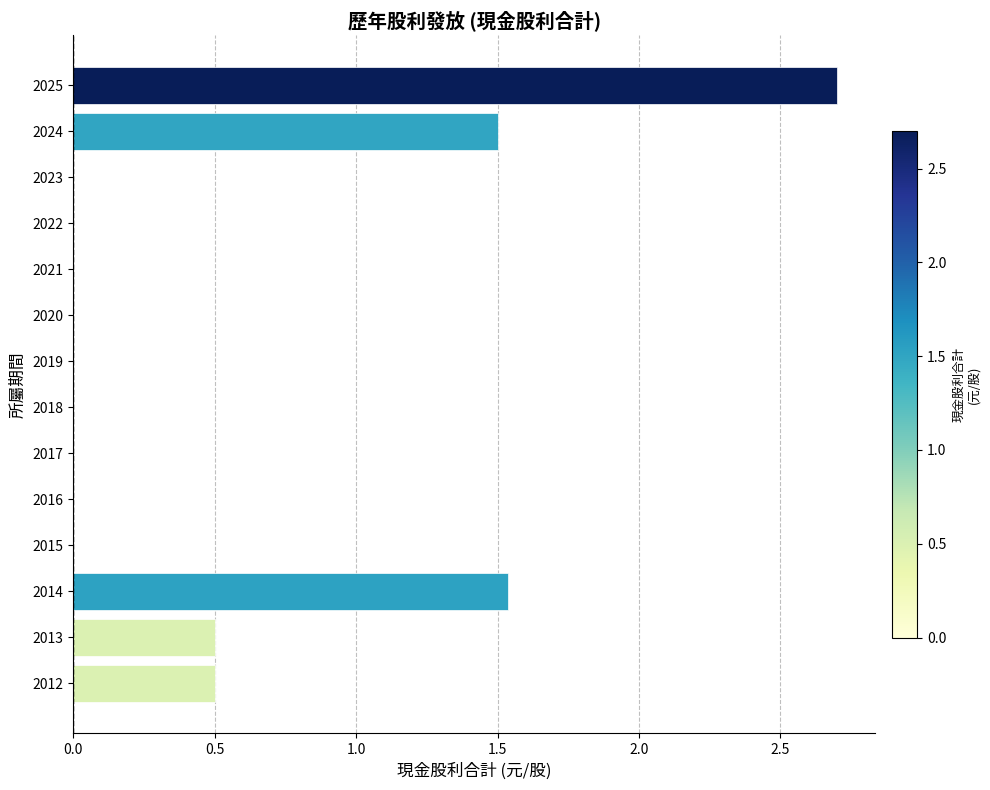

What is the change in value from 2024 to 2013?

-1.0